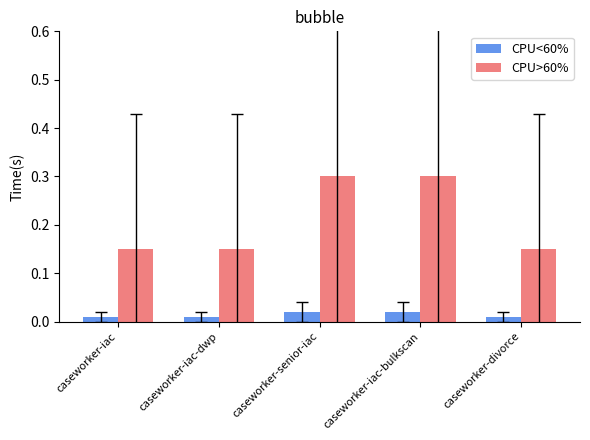

What is the label of the 3rd bar from the left?

caseworker-senior-iac